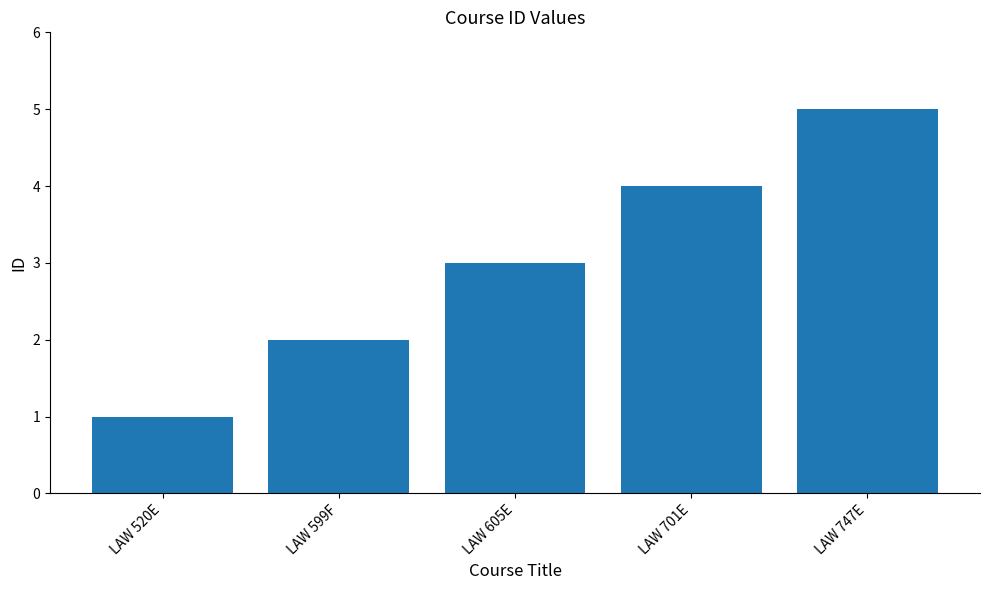

Count the values in the range 2 to 4.

3